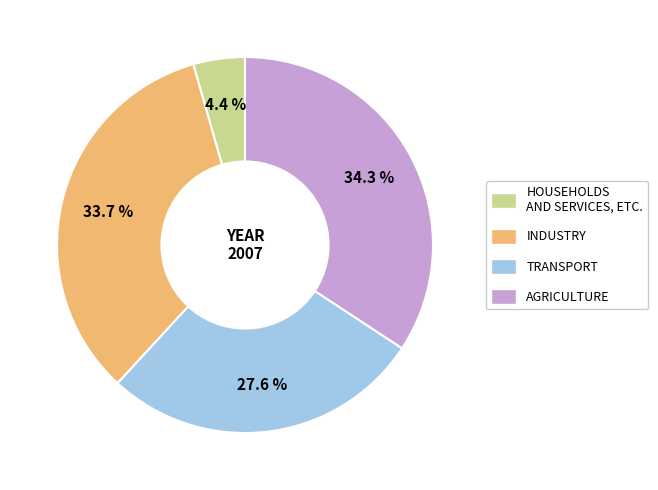

Does any single category account for the majority?

No